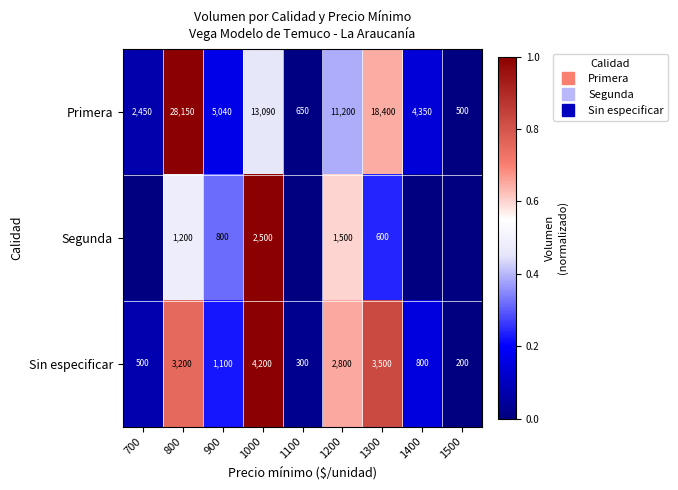

Count the number of data series in this chart.

3